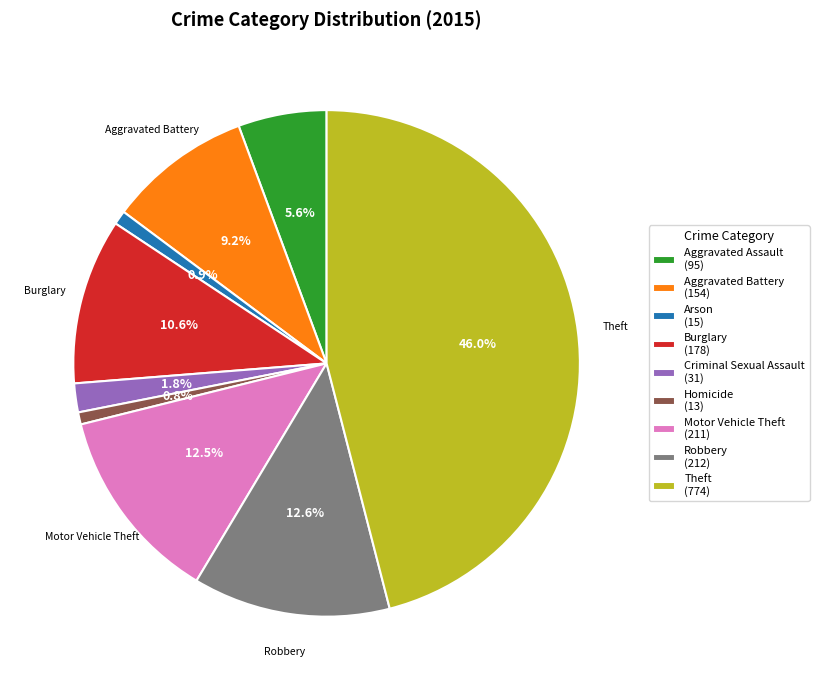

Combined, do Aggravated Battery and Robbery account for over 50%?

No